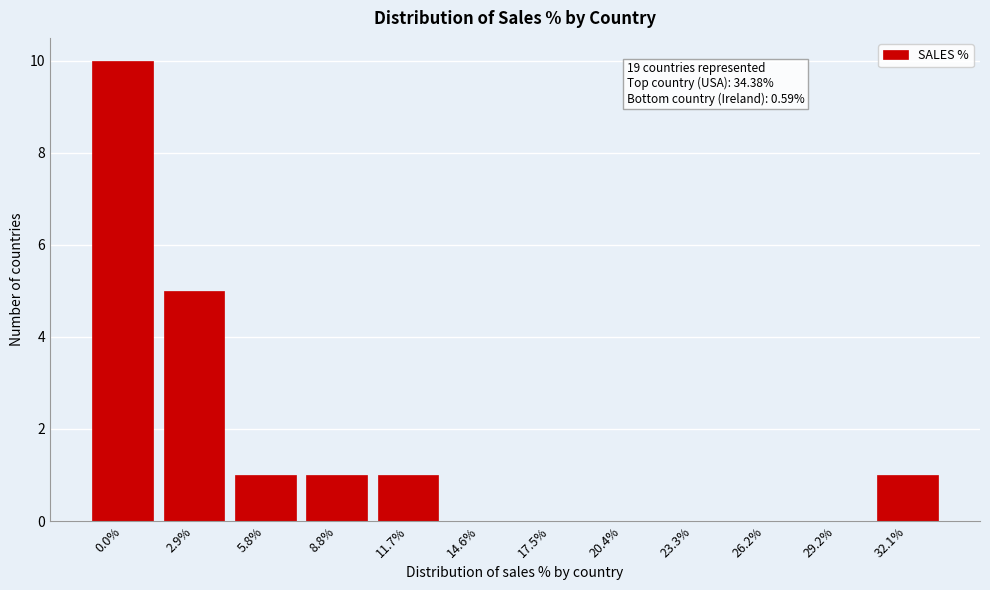

Reading left to right, extract all data points from this chart.

0.0%=10	2.9%=5	5.8%=1	8.8%=1	11.7%=1	14.6%=0	17.5%=0	20.4%=0	23.3%=0	26.2%=0	29.2%=0	32.1%=1